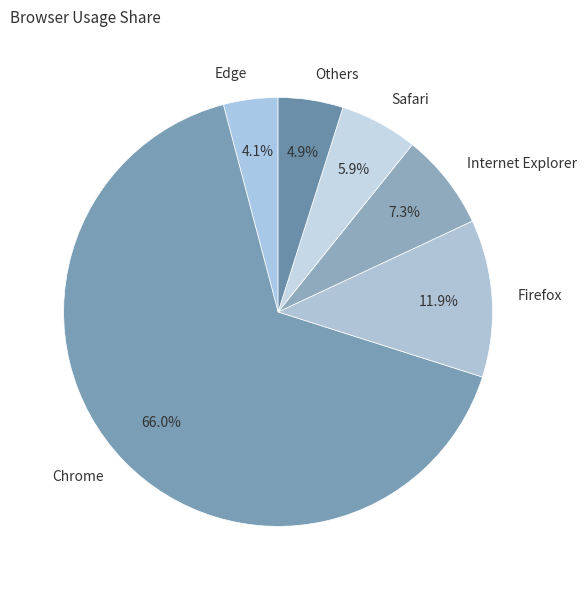

True or false: Internet Explorer accounts for 16% of the total.

False